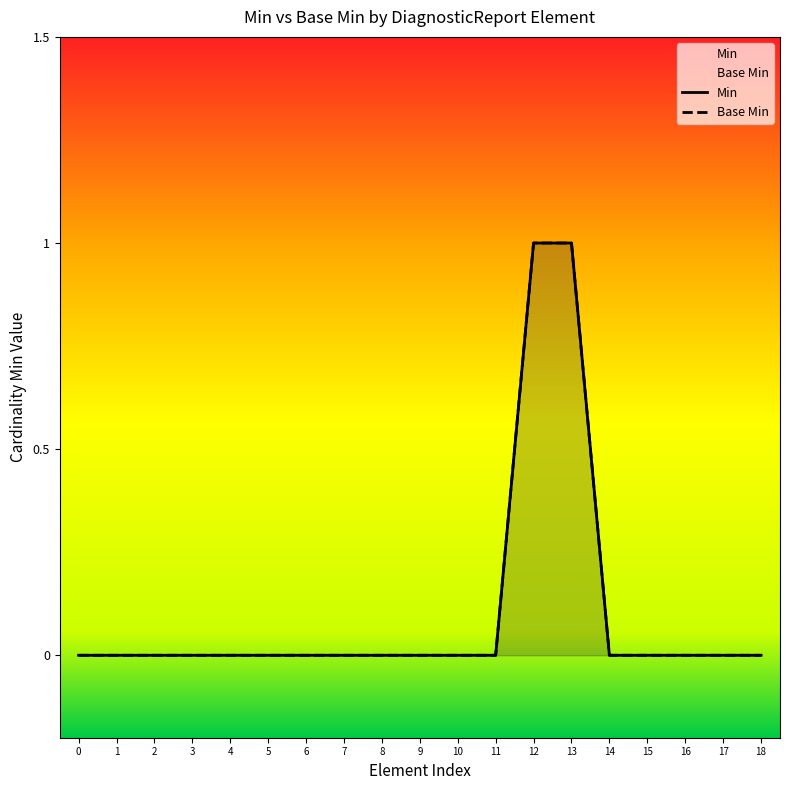

Reading left to right, transcribe all the data shown in this chart.

Min: 0=0	1=0	2=0	3=0	4=0	5=0	6=0	7=0	8=0	9=0	10=0	11=0	12=1	13=1	14=0	15=0	16=0	17=0	18=0
Base Min: 0=0	1=0	2=0	3=0	4=0	5=0	6=0	7=0	8=0	9=0	10=0	11=0	12=1	13=1	14=0	15=0	16=0	17=0	18=0